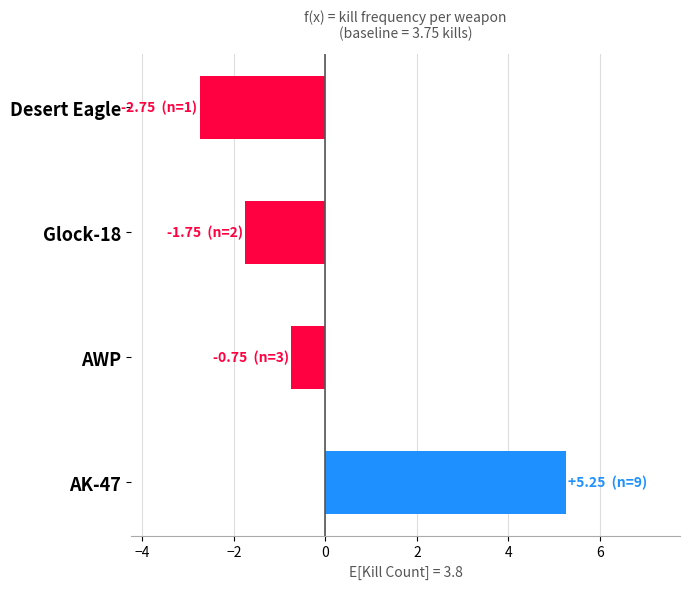

What is the difference between the second highest and second lowest values?

1.0